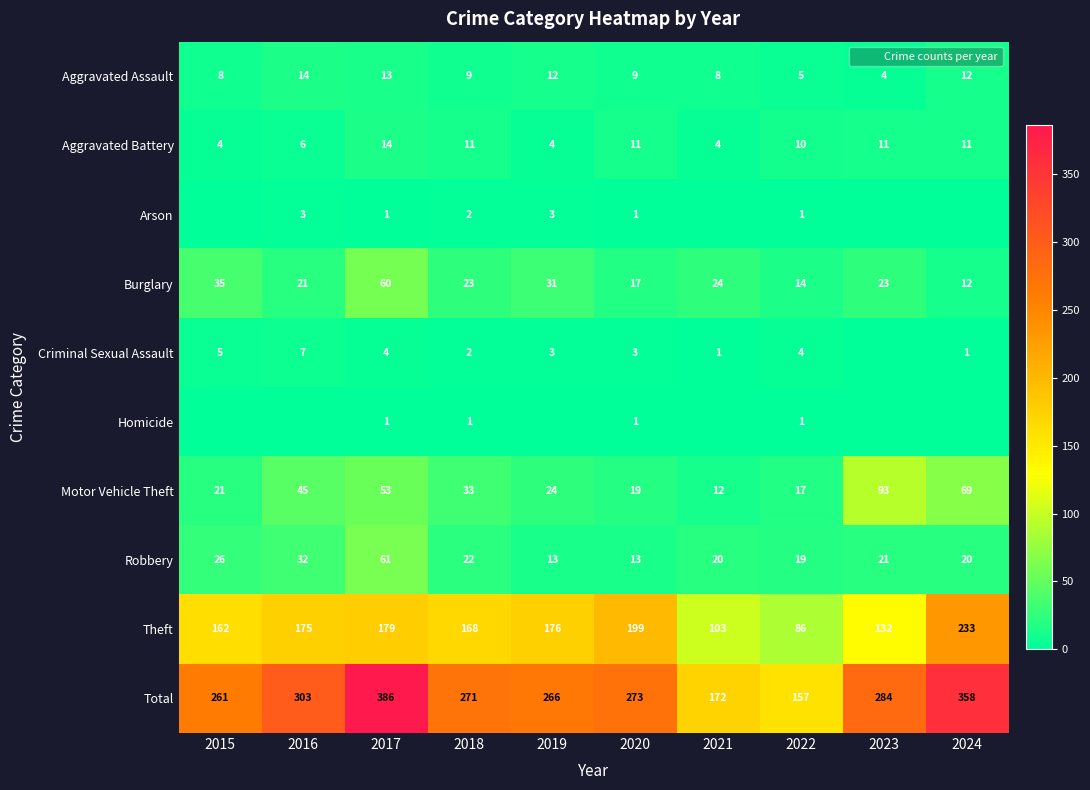

Which category has the lowest value in the Motor Vehicle Theft series?

2021